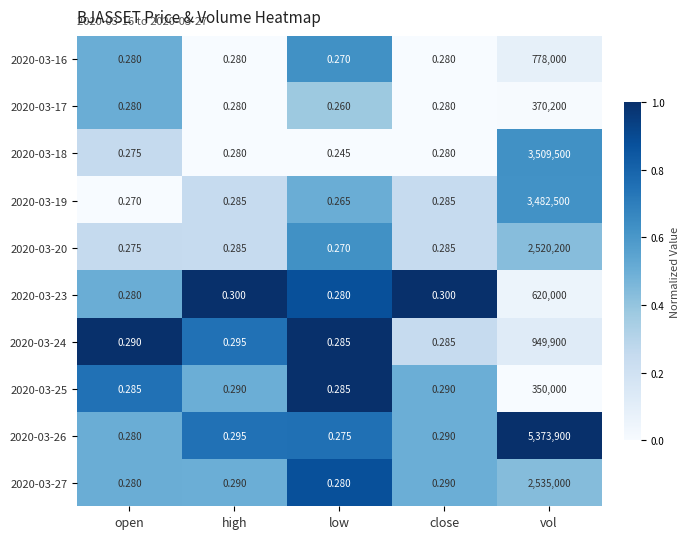

Which label corresponds to the largest value in the chart?

vol